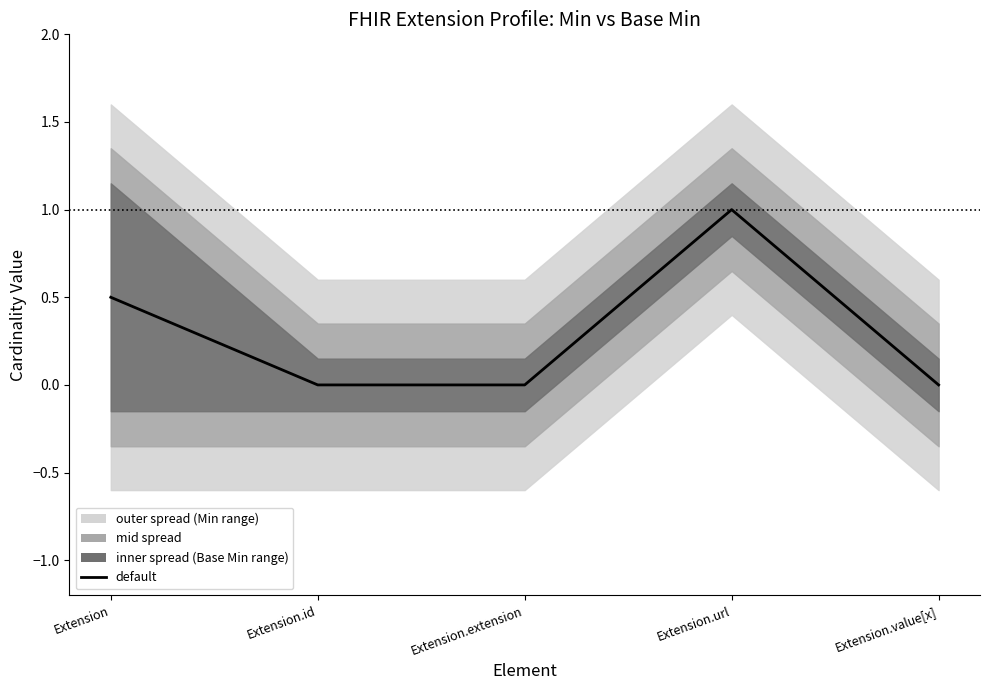

True or false: the data shows 0.0 at Extension.extension.

True